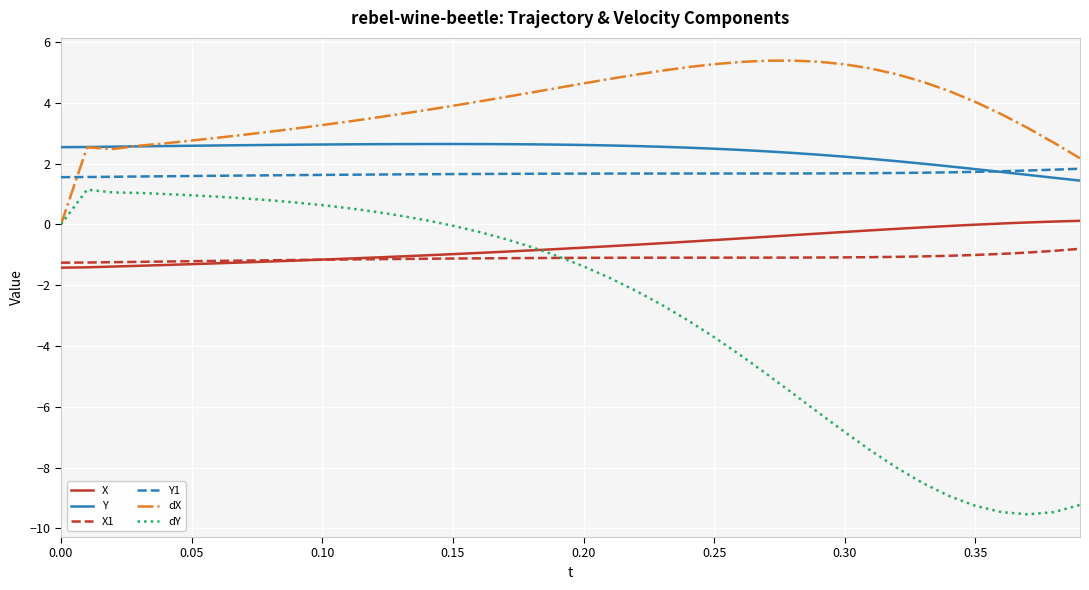

Which series has the widest spread of values?

dY